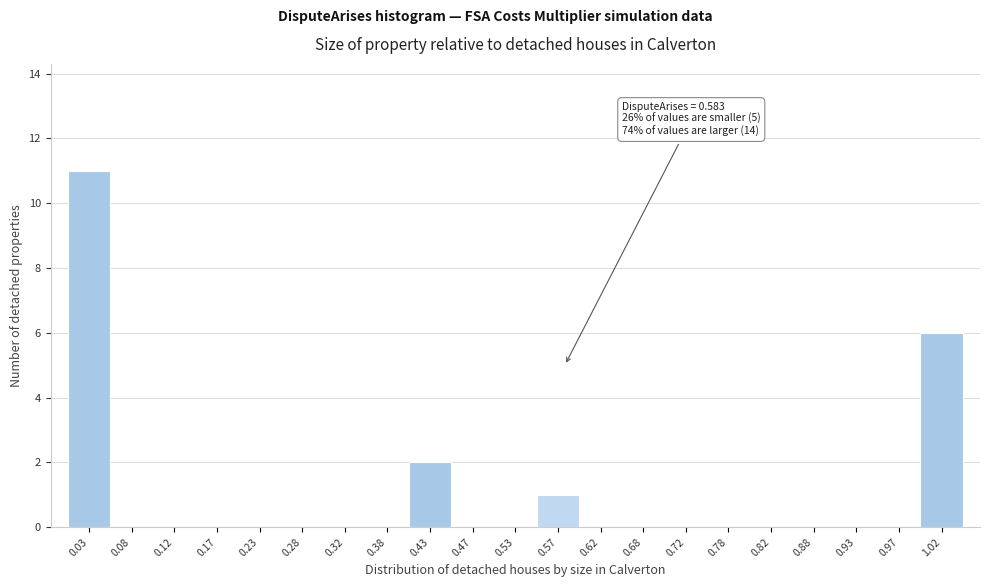

Which range on the x-axis has the tallest bar?

0.00 to 0.05